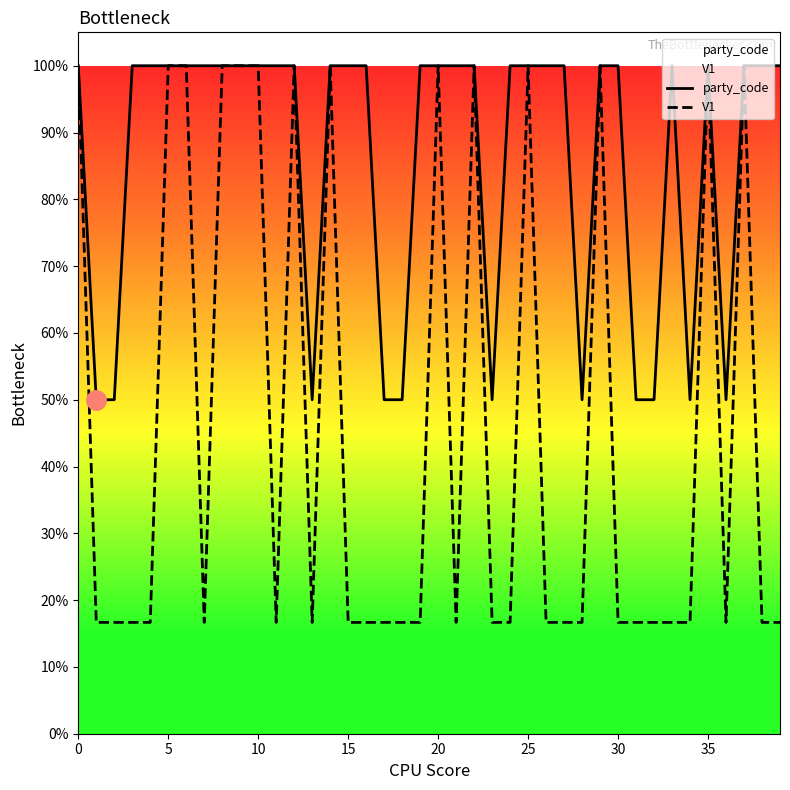

What are all the series names shown in the legend?

party_code, V1